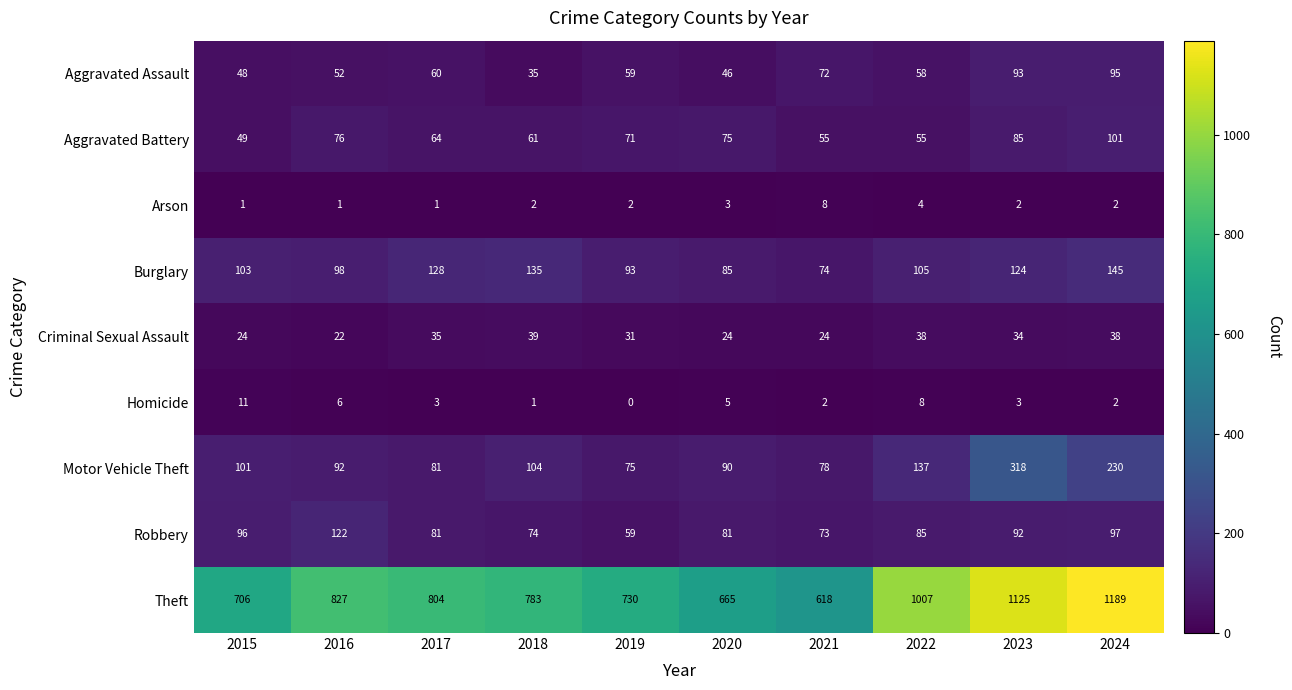

Which series has the largest range (max minus min)?

Theft